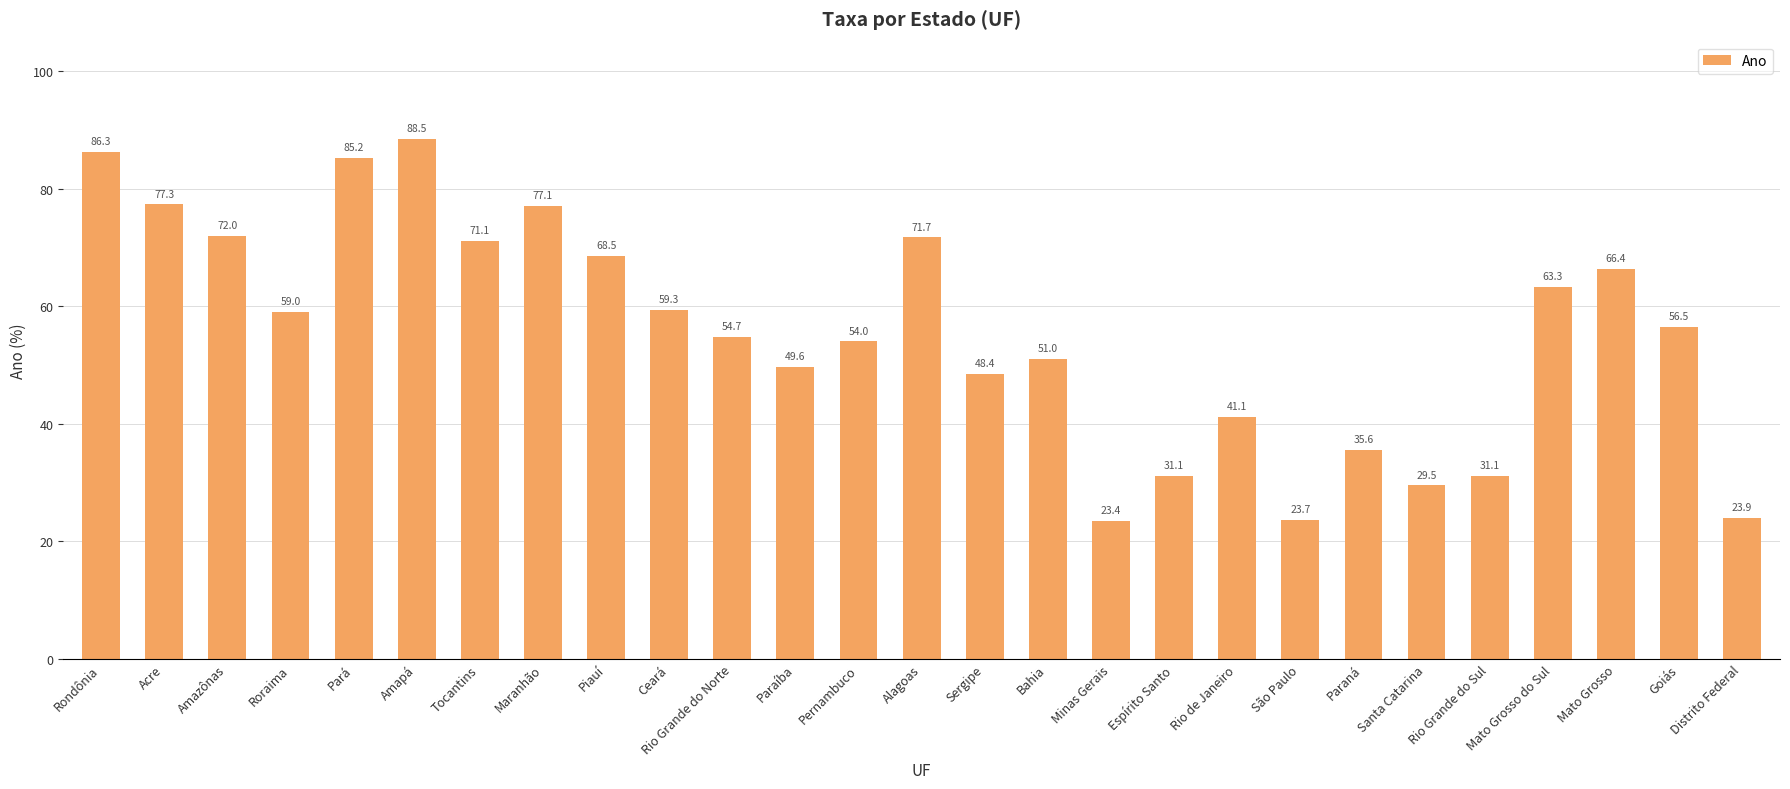

Which label corresponds to the smallest value in the chart?

Minas Gerais